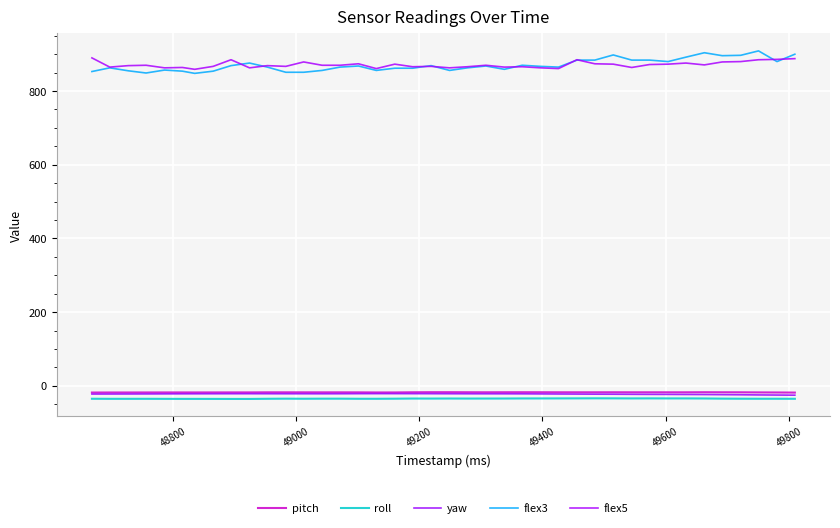

Does the chart have visible grid lines?

Yes